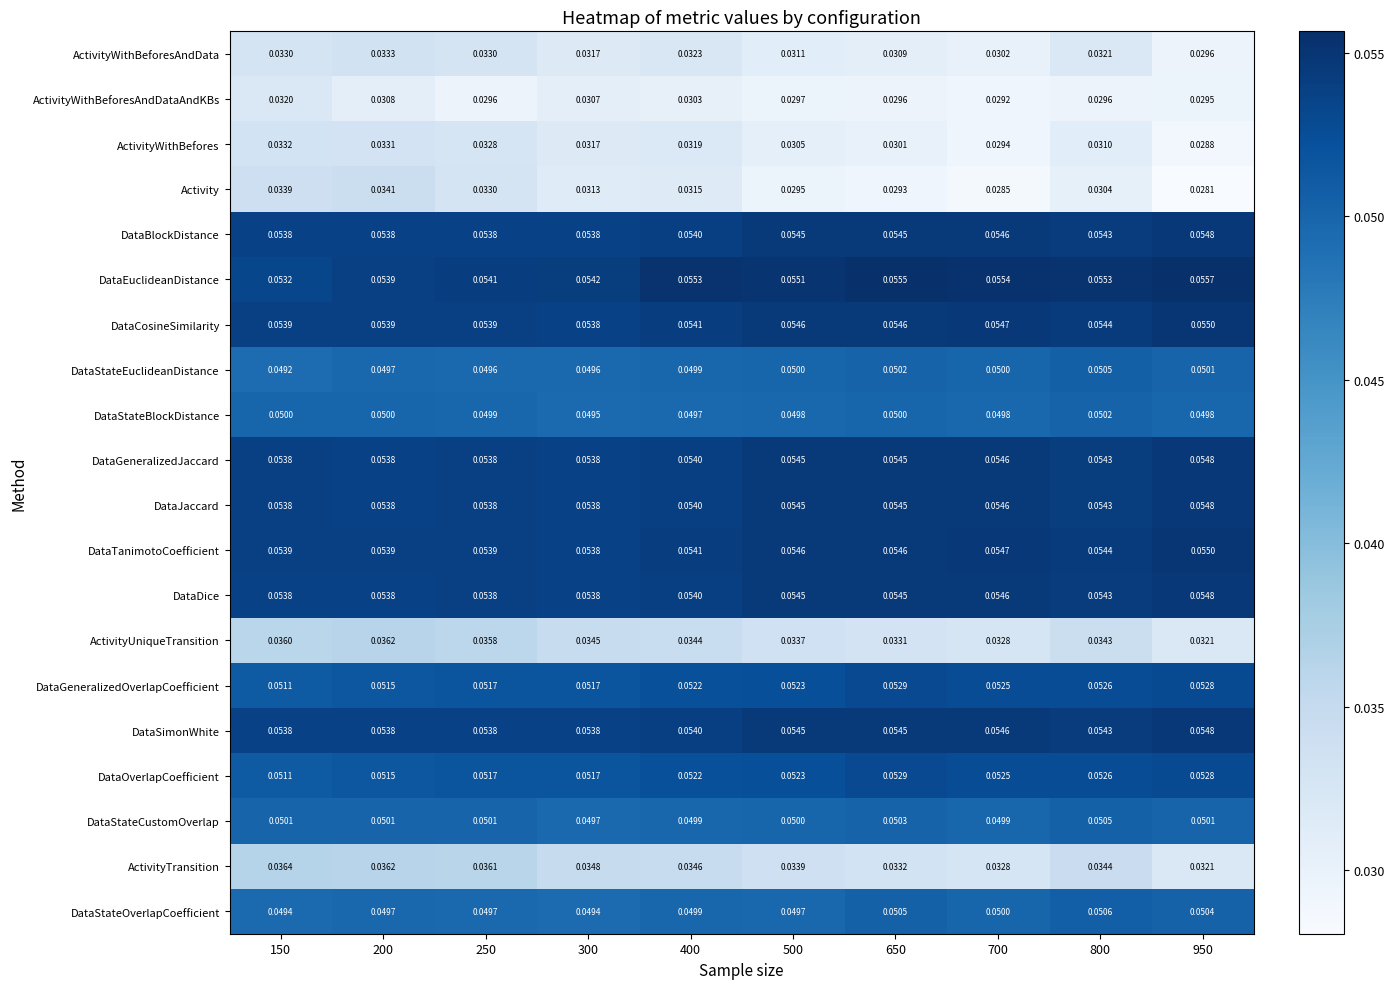

Is the value of DataTanimotoCoefficient at 200 greater than the value of DataStateOverlapCoefficient at 650?

Yes